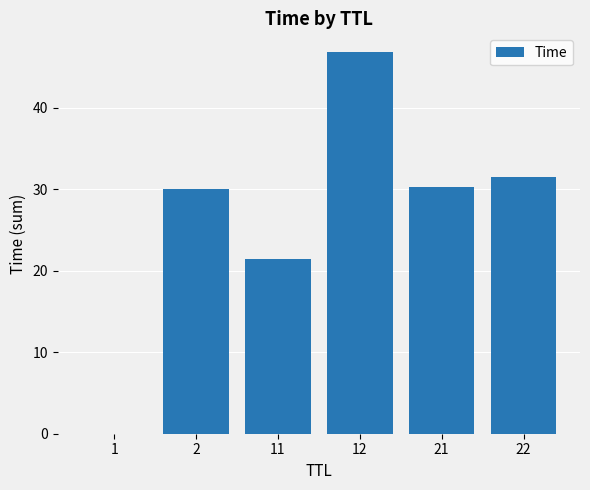

What is the sum of the values at 2 and 12?

76.8